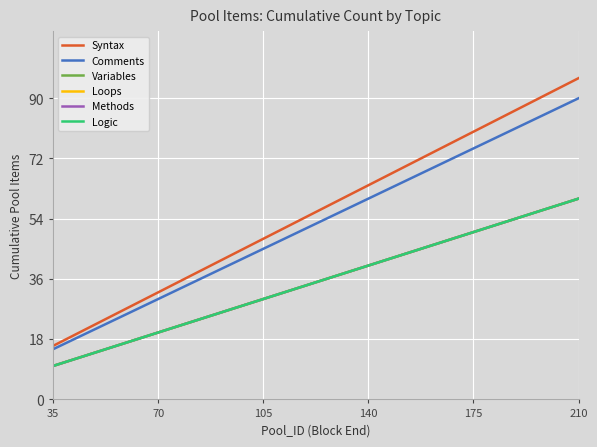

At how many categories does at least one series exceed 15?

6